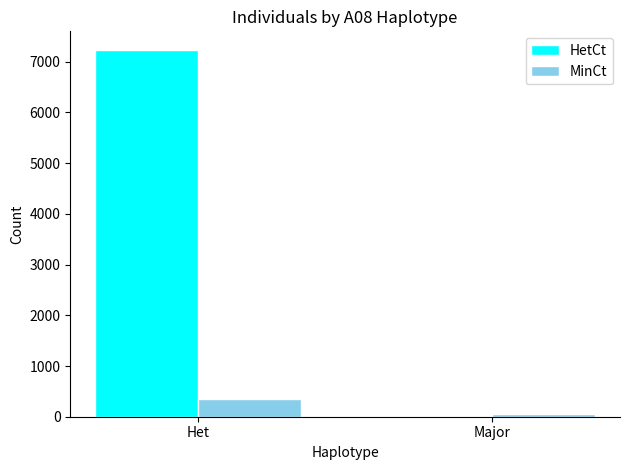

Is the value of HetCt at Het greater than the value of MinCt at Het?

Yes